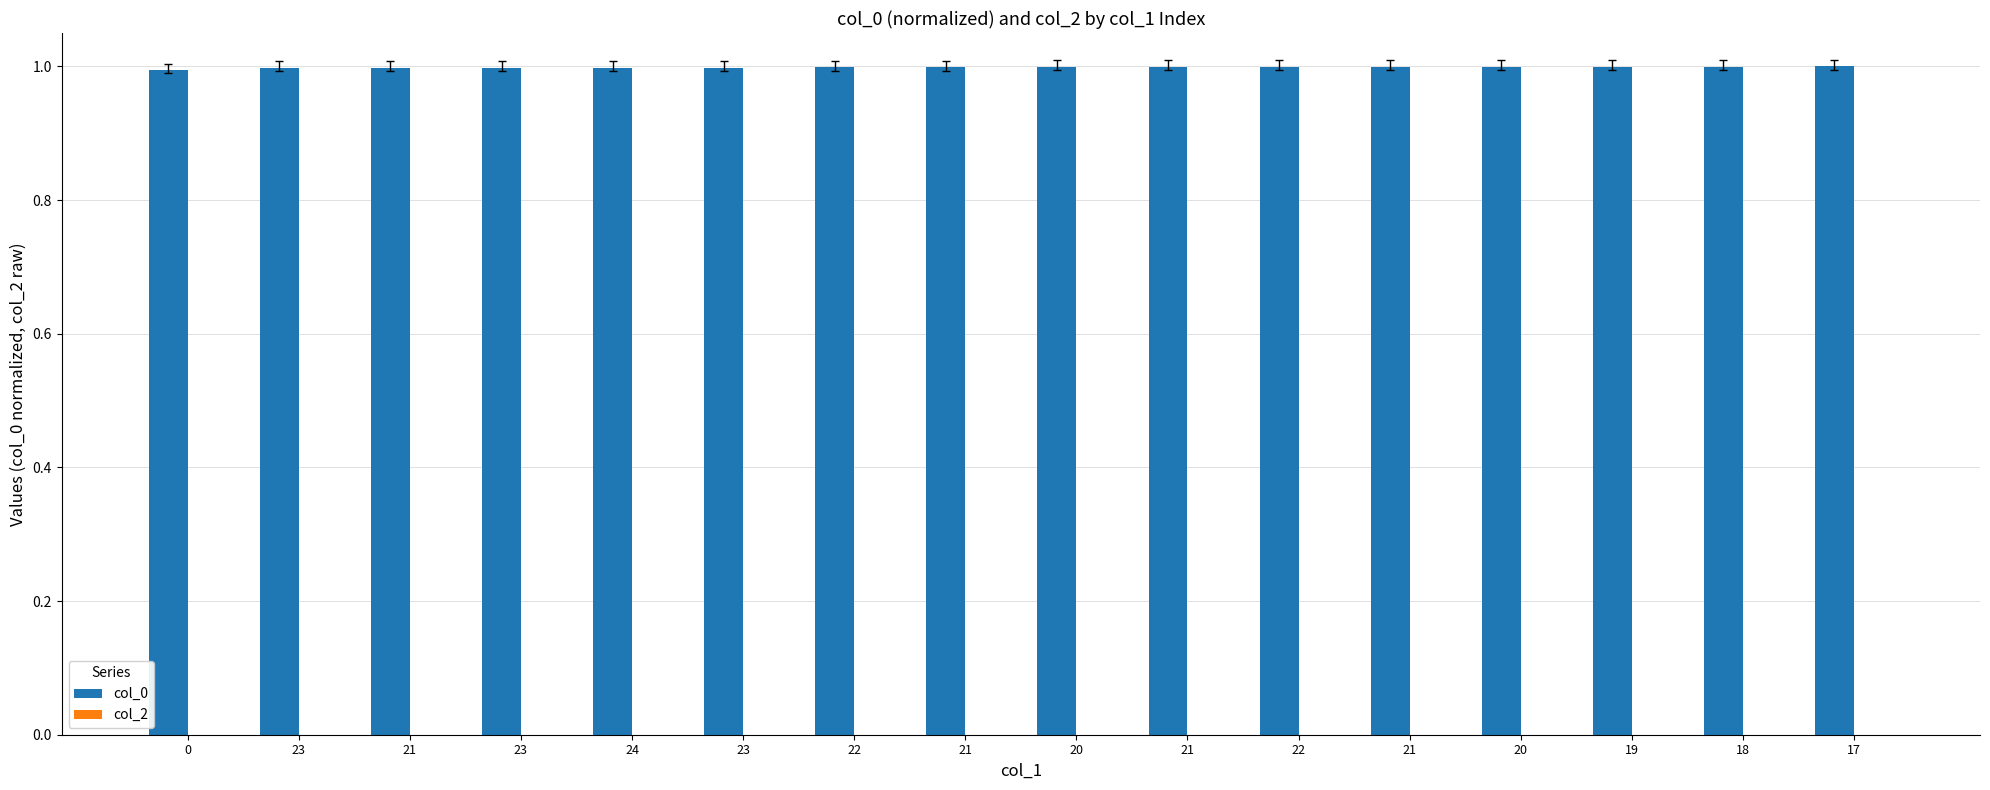

Does the chart contain any negative values?

No